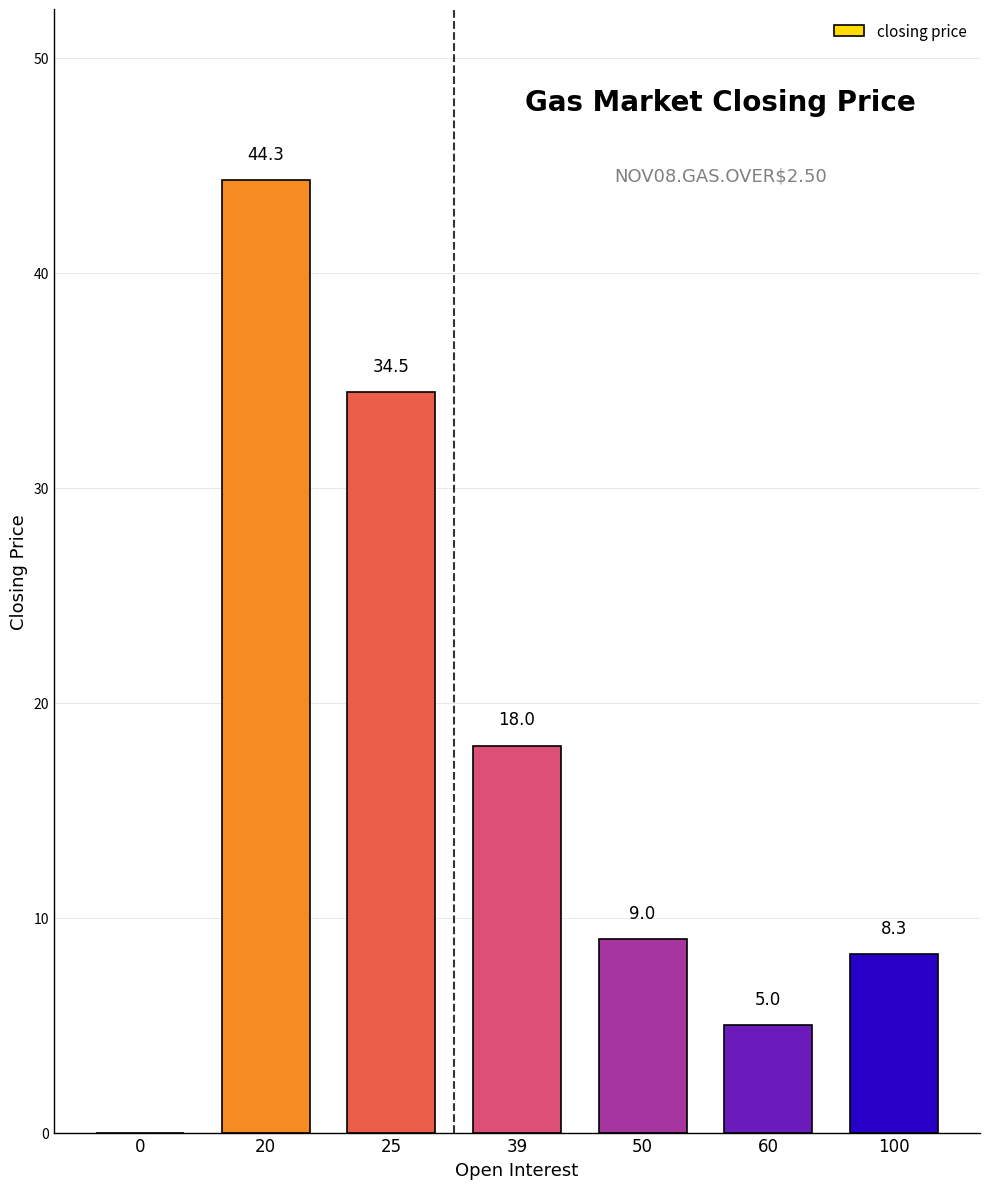

What is the change in value from 39 to 100?

-9.7